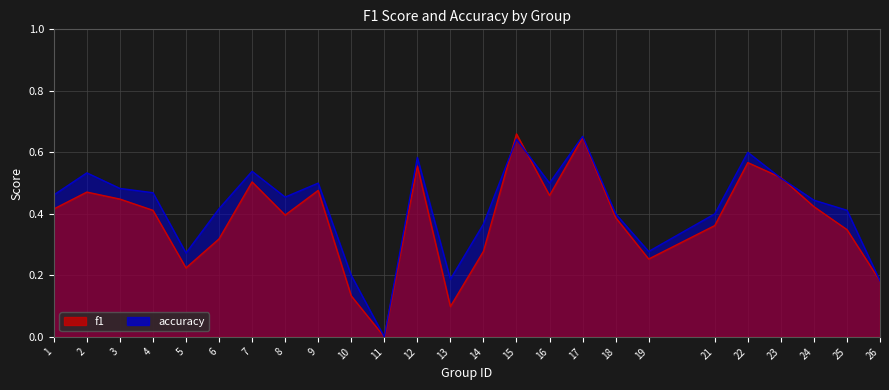

How many data points in f1 are above 0?

24